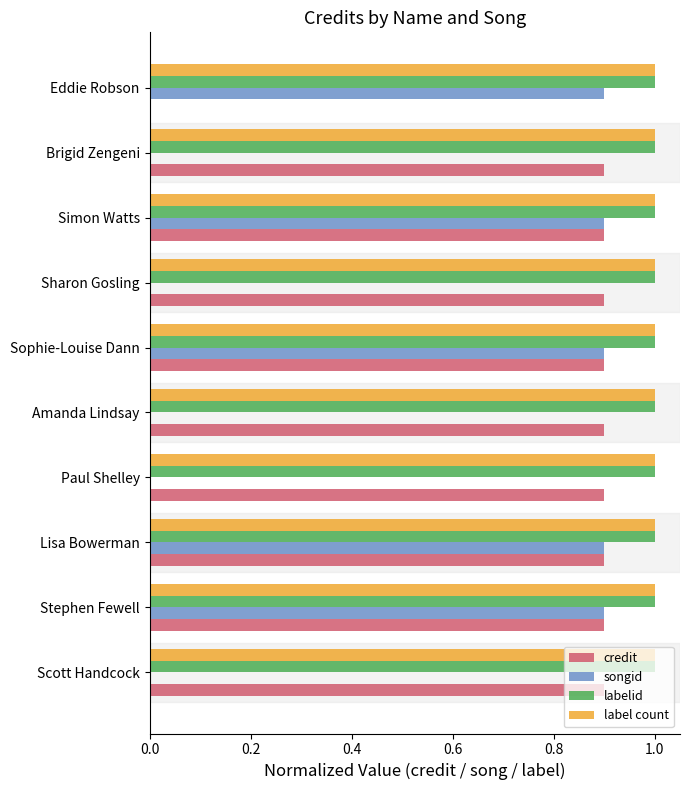

Is the value of songid at Simon Watts greater than the value of label count at Stephen Fewell?

No